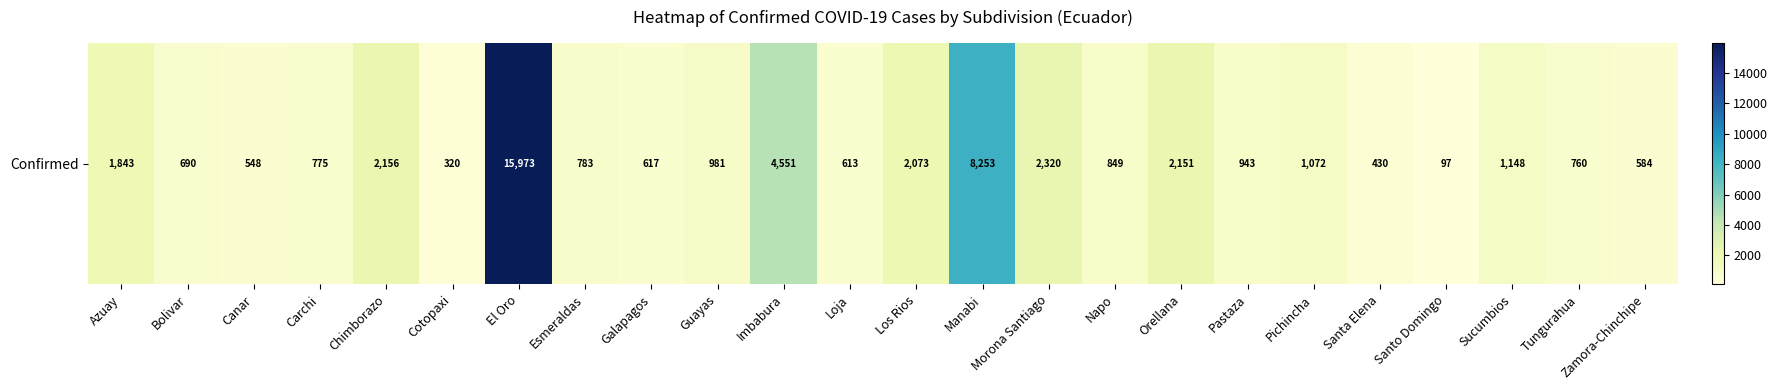

Reading right to left, list all the values displayed in this chart.

Zamora-Chinchipe=584	Tungurahua=760	Sucumbios=1148	Santo Domingo=97	Santa Elena=430	Pichincha=1072	Pastaza=943	Orellana=2151	Napo=849	Morona Santiago=2320	Manabi=8253	Los Rios=2073	Loja=613	Imbabura=4551	Guayas=981	Galapagos=617	Esmeraldas=783	El Oro=15973	Cotopaxi=320	Chimborazo=2156	Carchi=775	Canar=548	Bolivar=690	Azuay=1843